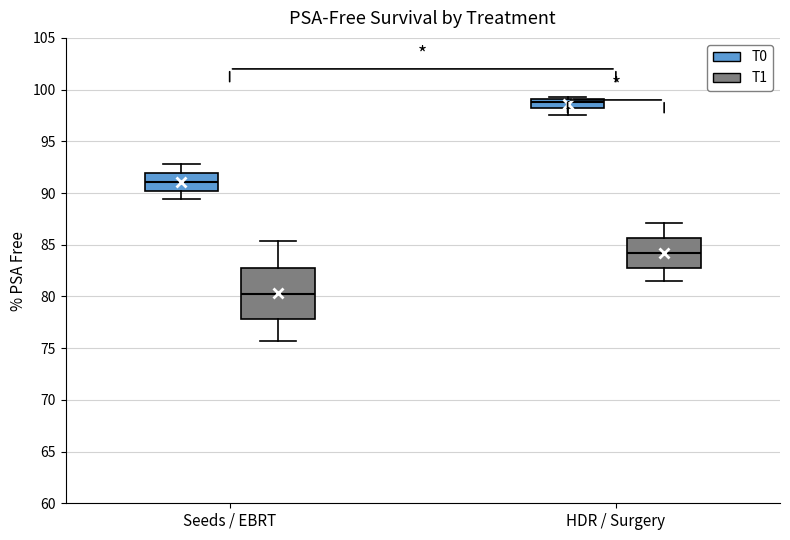

Reading left to right, transcribe this box plot: for each box, give where its median line is, the range the box spans, and where its two whiskers end, as read against the y-axis. The values are not printed on the chart, so give them approximately, as read against the axis.

Seeds / EBRT (T0): median 91.0, box 90.0 to 92.0, whiskers 89.5 to 93.0
Seeds / EBRT (T1): median 80.0, box 78.0 to 82.5, whiskers 75.5 to 85.5
HDR / Surgery (T0): median 99.0 (inside the box), box 98.5 to 99.0, whiskers 97.5 to 99.5
HDR / Surgery (T1): median 84.0, box 83.0 to 85.5, whiskers 81.5 to 87.0